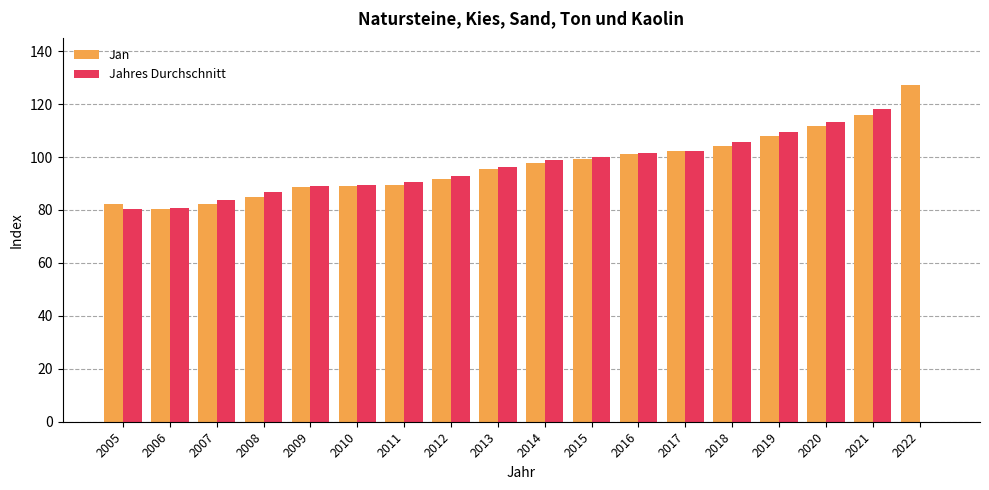

What is the sum of the Jan values at 2013 and 2020?

207.2